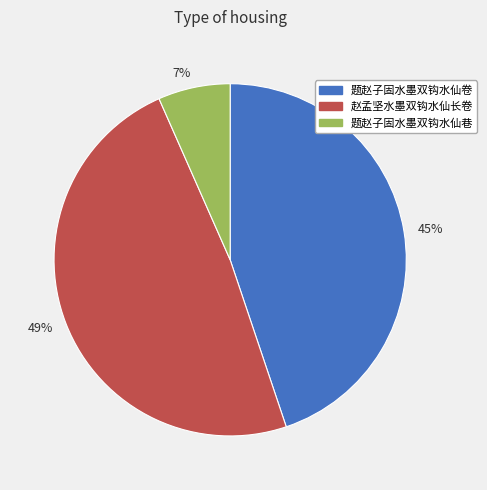

To the nearest percent, what portion does 45% represent?

45%